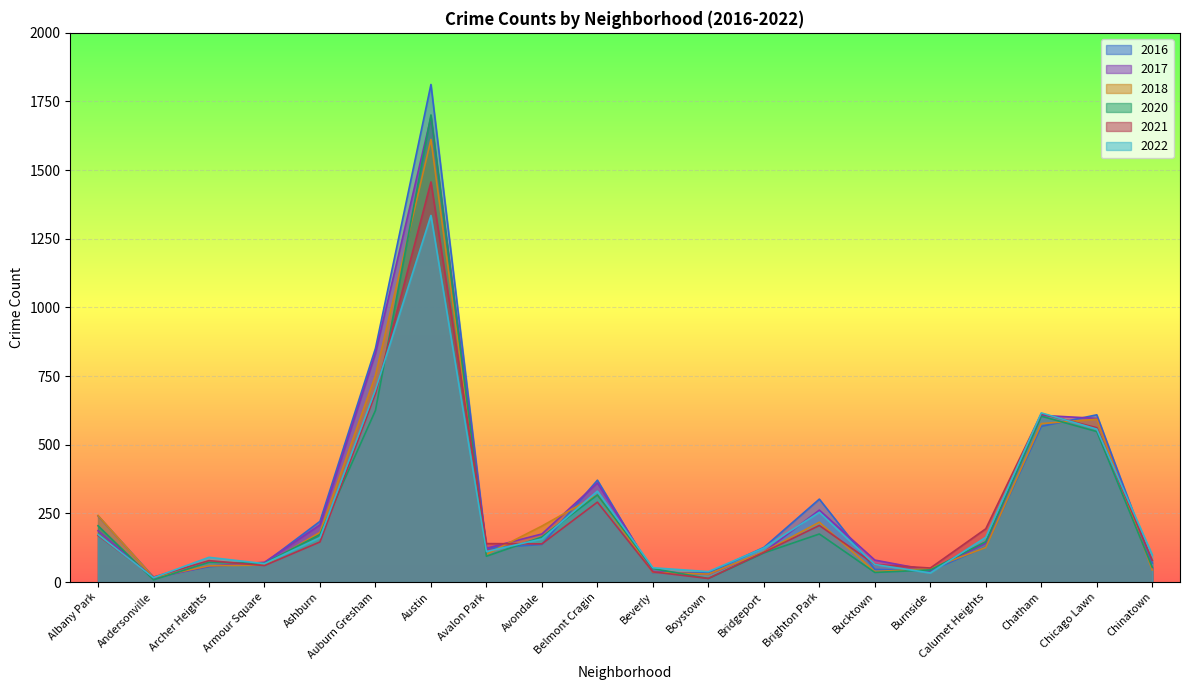

The value of 2016 at Ashburn is 135. True or false?

False